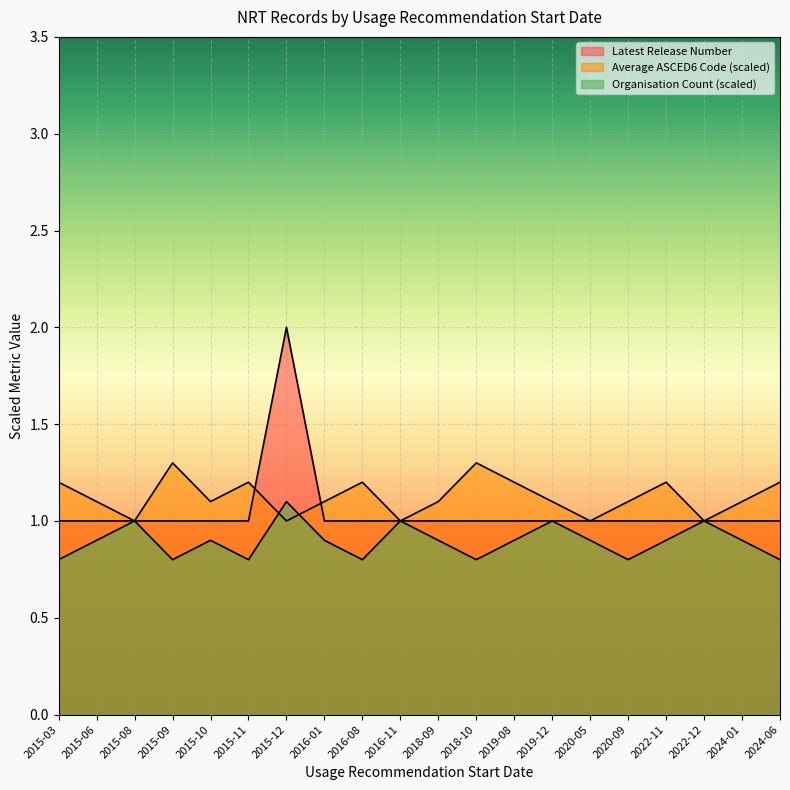

How many intersections are there between Average ASCED6 Code (scaled) and Organisation Count (scaled)?

2